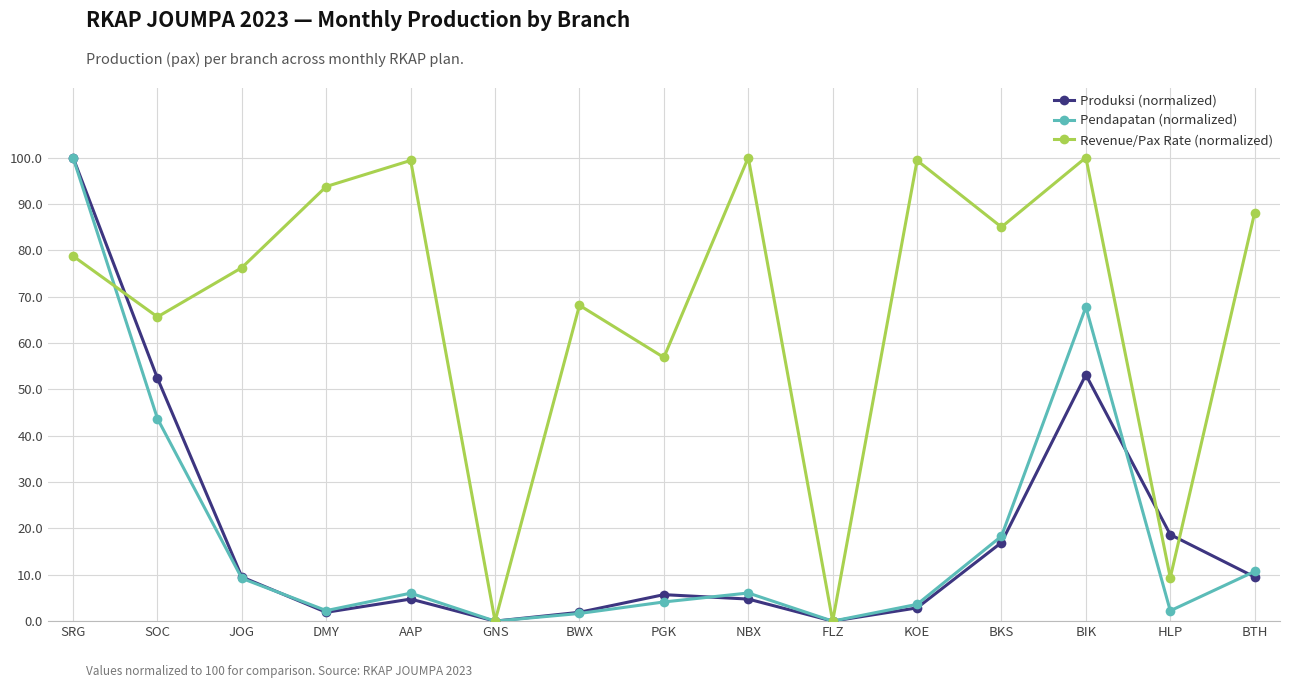

The Revenue/Pax Rate (normalized) series shows 100.0 at BIK. True or false?

True